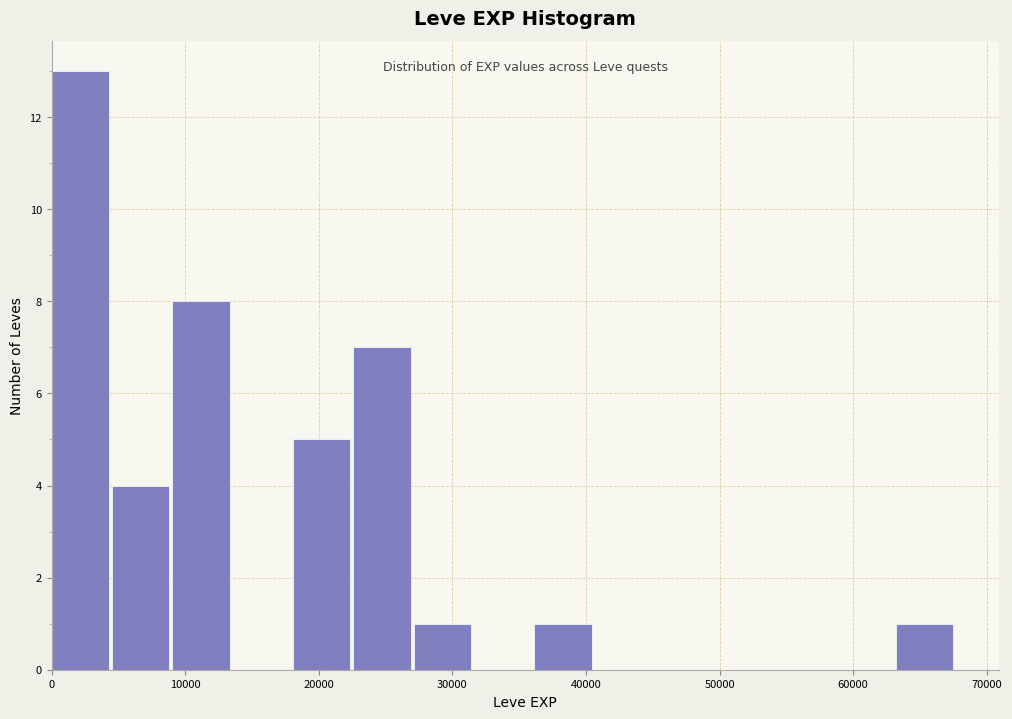

How tall is the bar that spans 36000 to 41000 on the x-axis? Neither the bar edges nor the heights are printed on the chart, so give them approximately, as read against the axes.

1